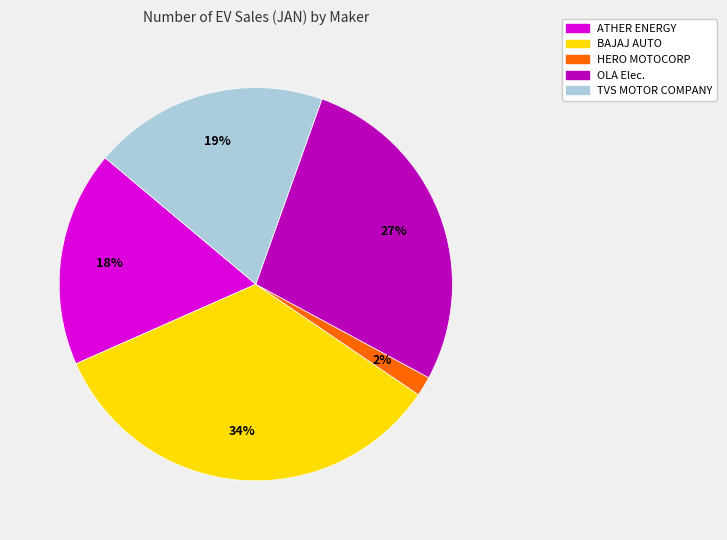

To the nearest percent, what is the difference between the largest and smallest slice percentages?

32%